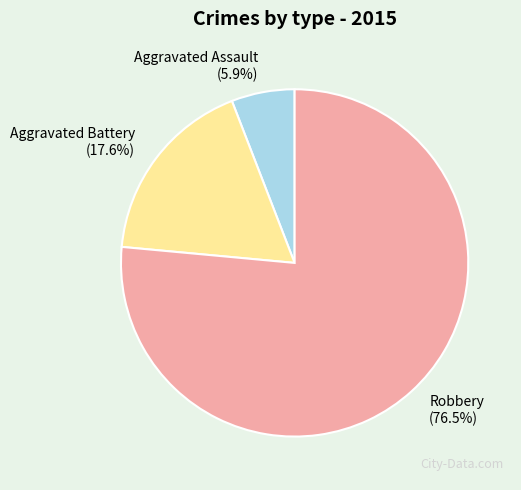

What is the smallest slice in the pie chart?

Aggravated Assault